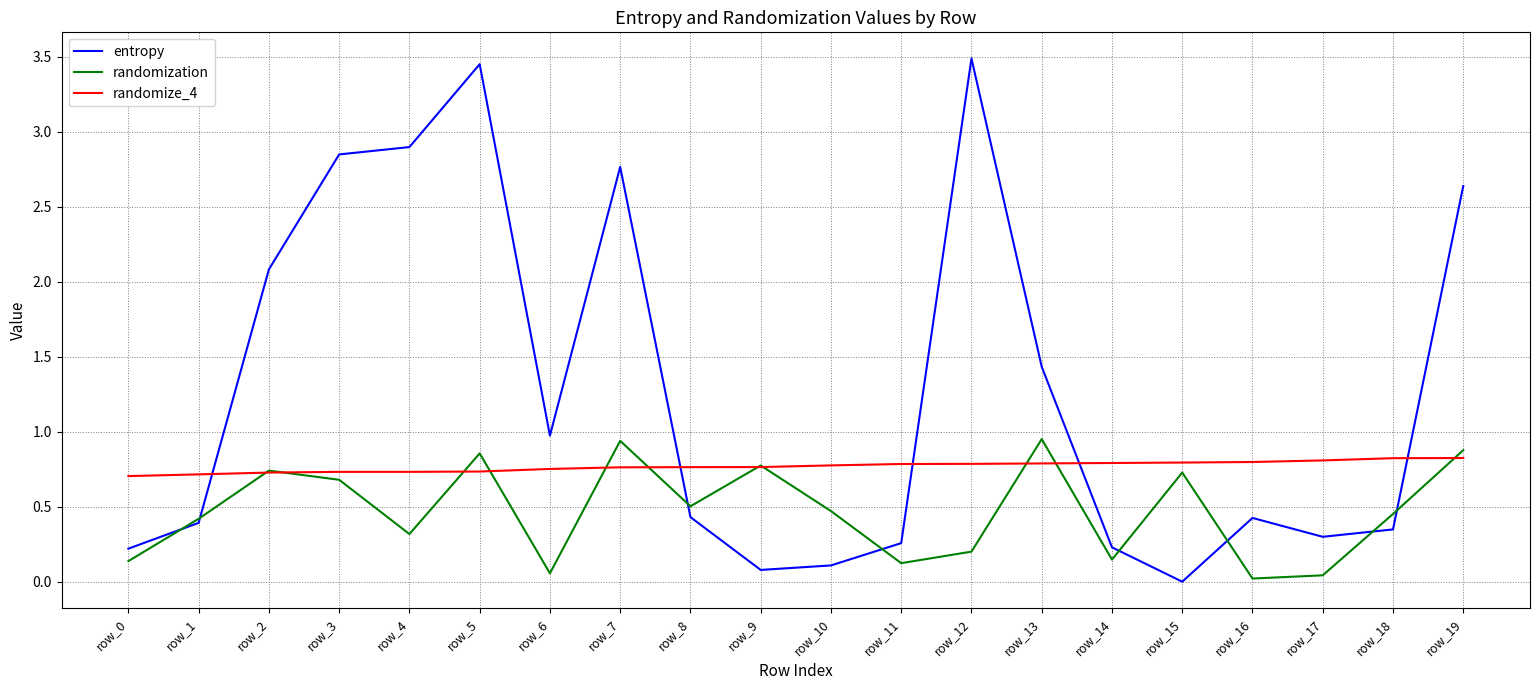

True or false: entropy and randomize_4 cross at least once.

True